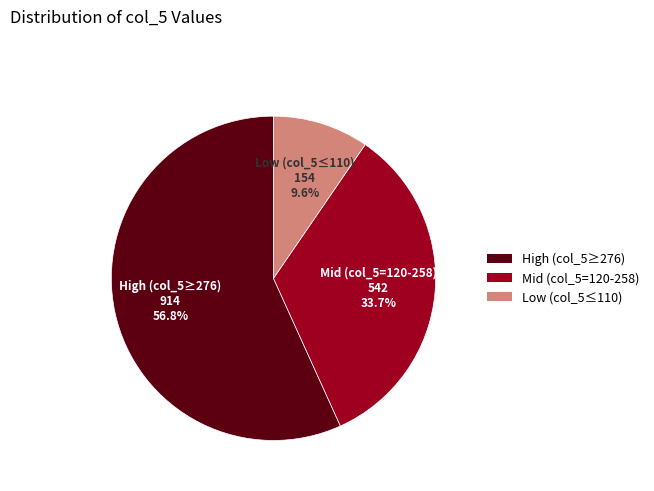

Does any single category account for the majority?

Yes